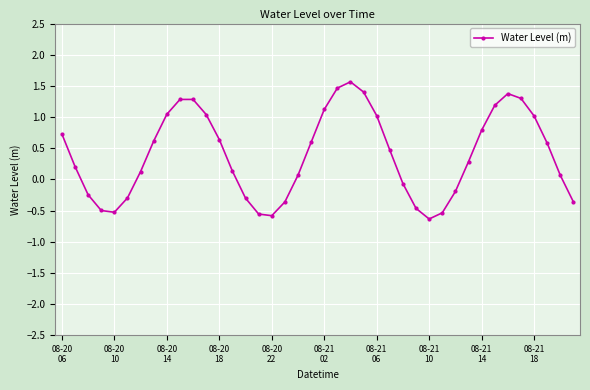

How many points are lower than both their immediate neighbors (excluding endpoints)?

3